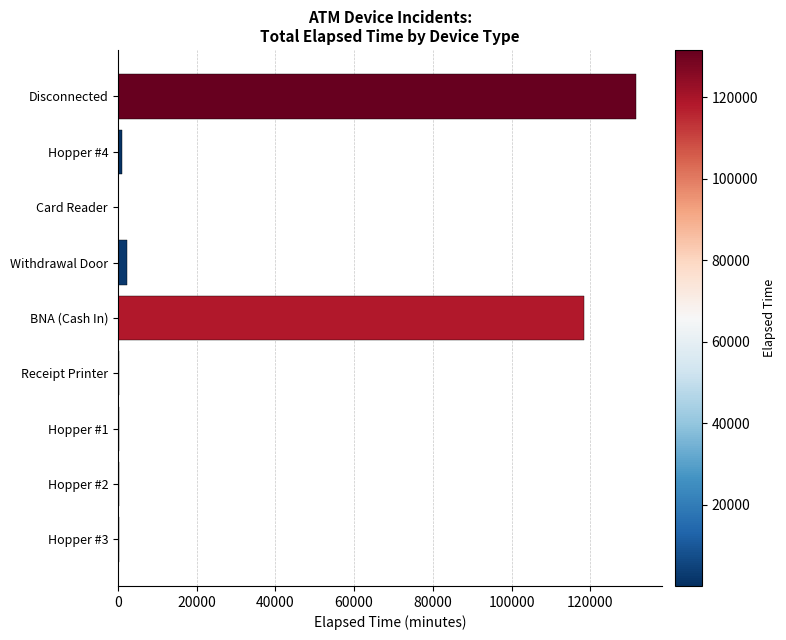

Are the bars grouped side by side (vs. stacked)?

No